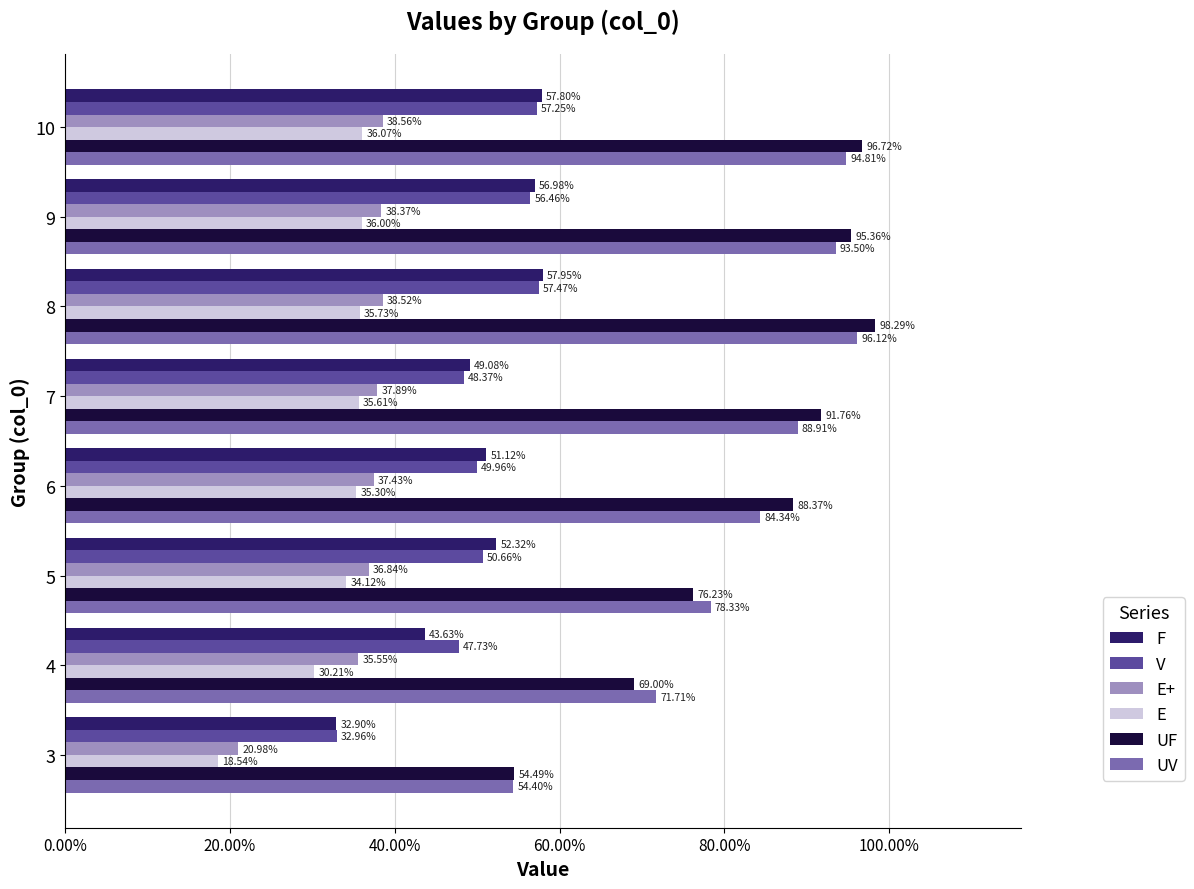

Rank the series at 7 from highest to lowest value.

UF, UV, F, V, E+, E